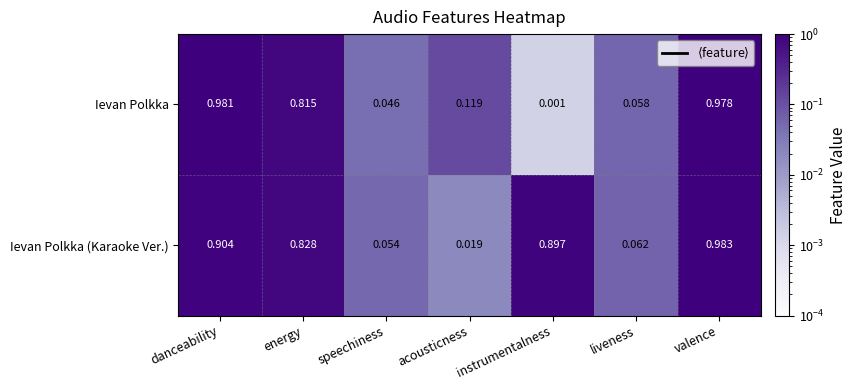

List the series in order of their peak value, highest first.

Ievan Polkka (Karaoke Ver.), Ievan Polkka